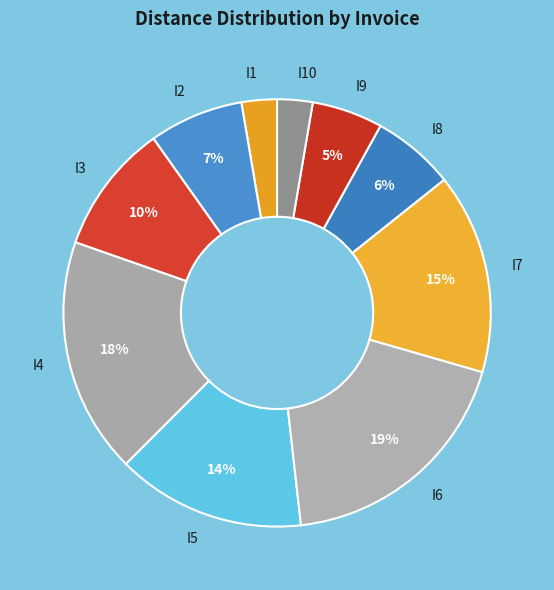

What is the largest slice in the pie chart?

I6